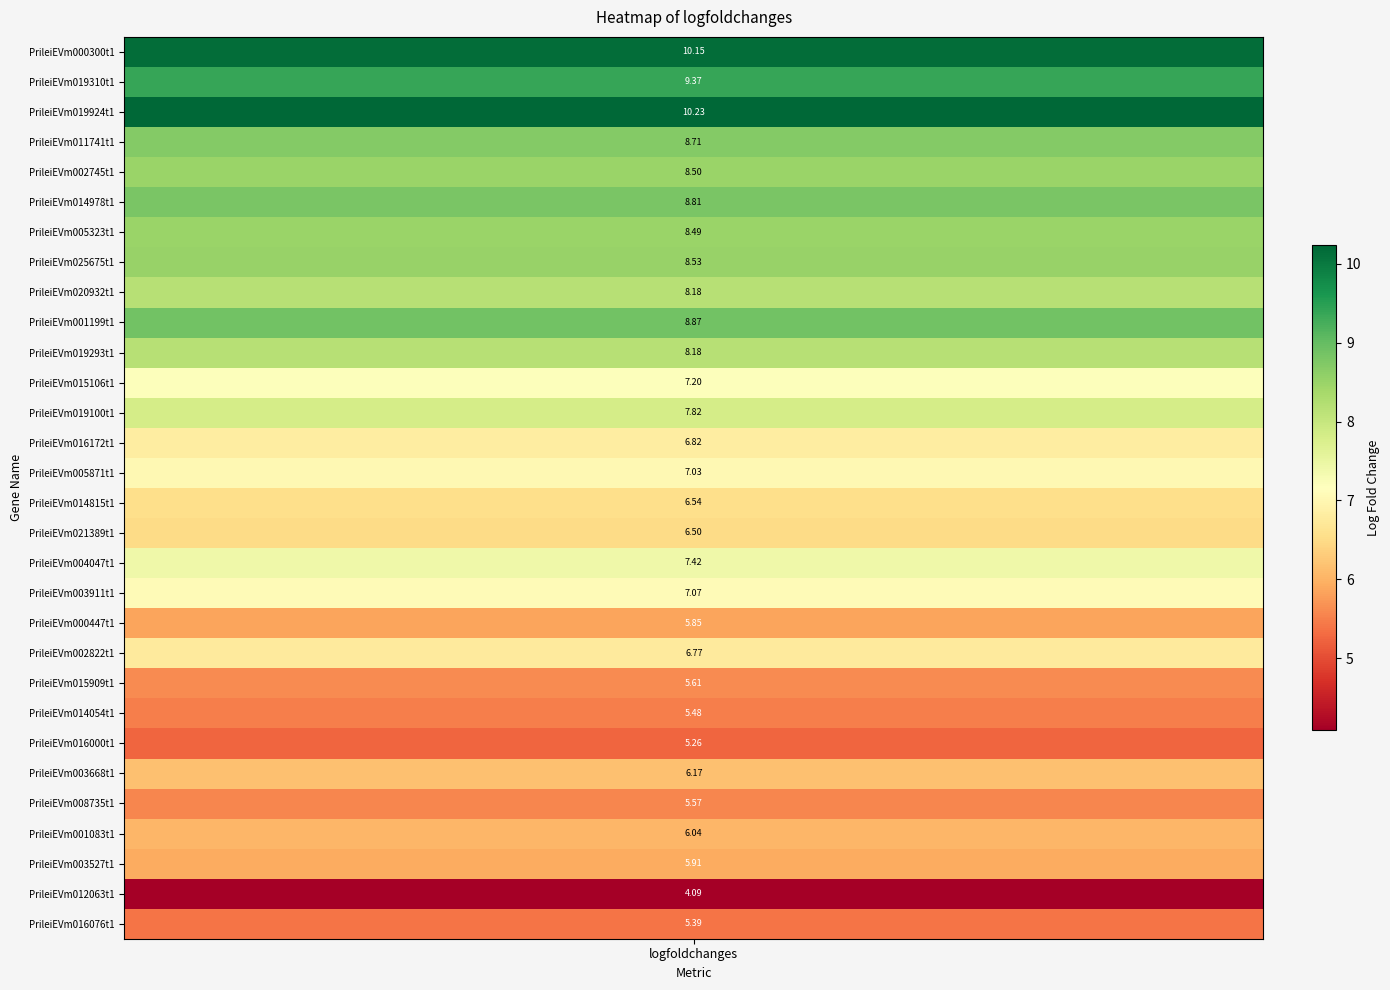

What is the difference between the values at PrileiEVm020932t1 and PrileiEVm003911t1?

1.1